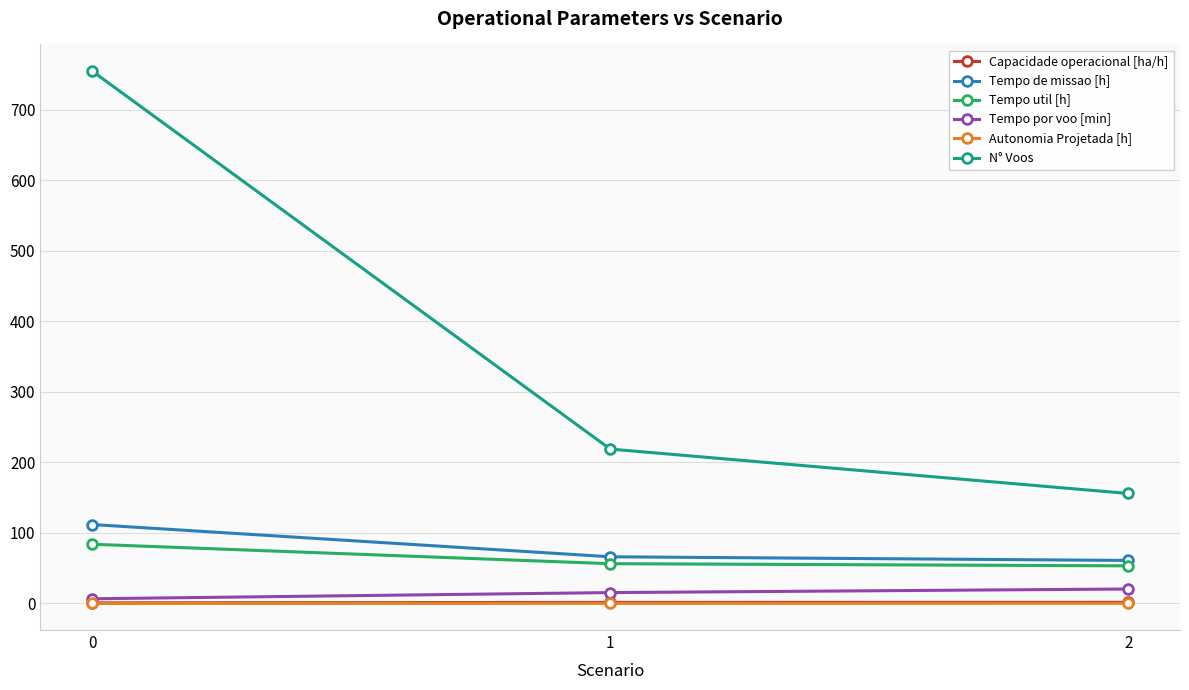

Which series has the widest spread of values?

N° Voos